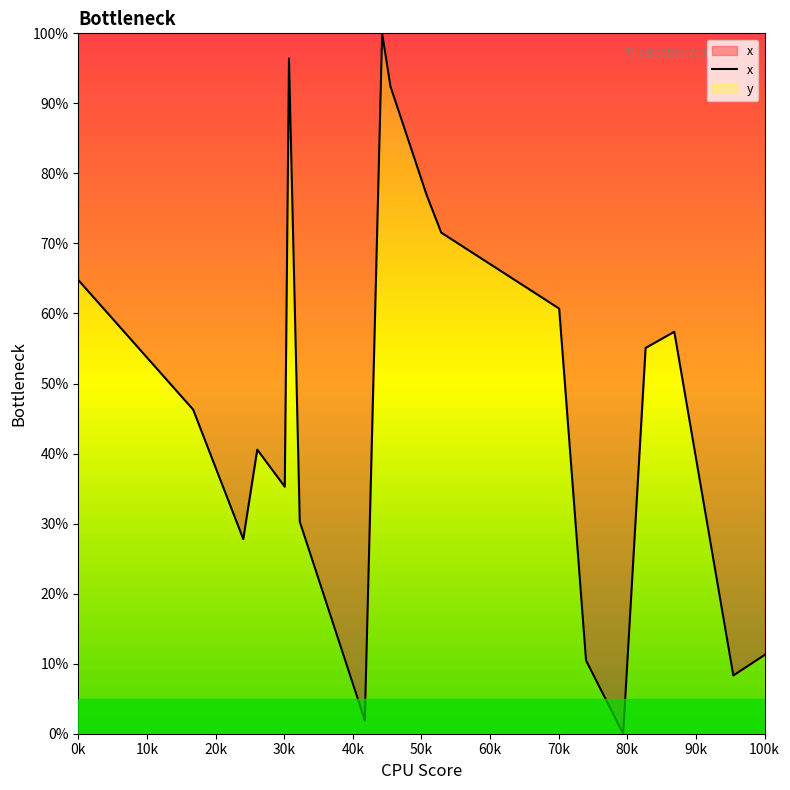

What is the sum of all values?

889.4